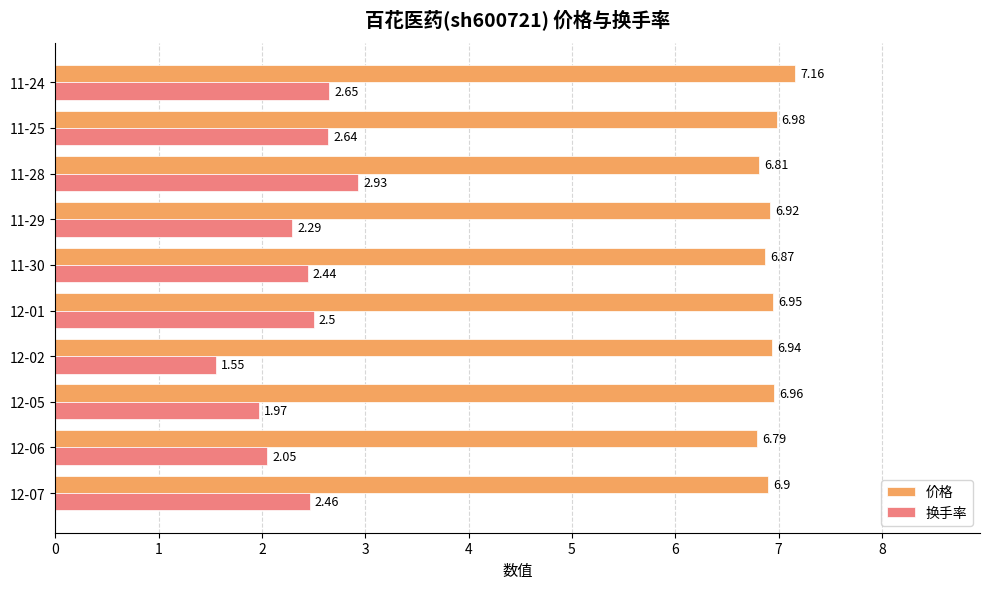

List the series in order of their overall mean, lowest first.

换手率, 价格